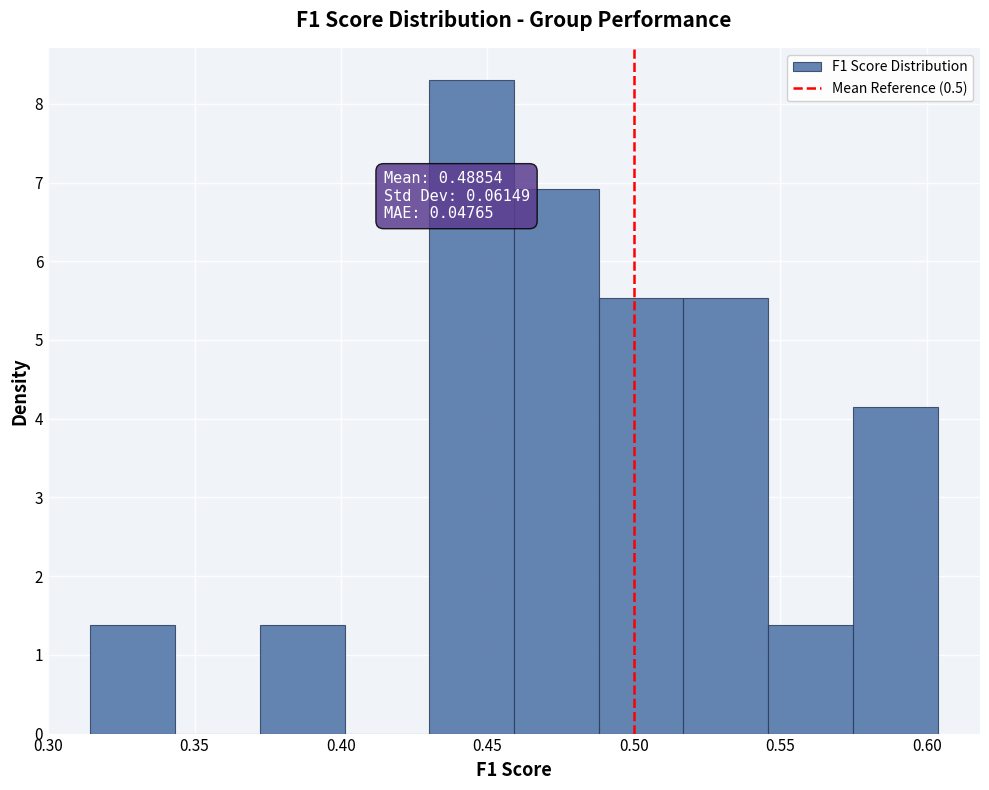

Over which range of the x-axis is the bar tallest?

0.430 to 0.460